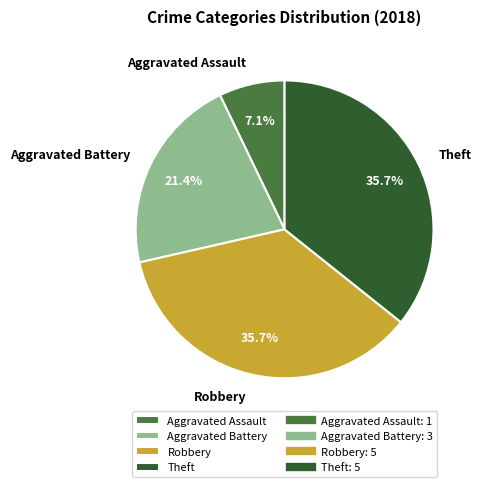

What portion of the pie excludes Robbery?

64.3%